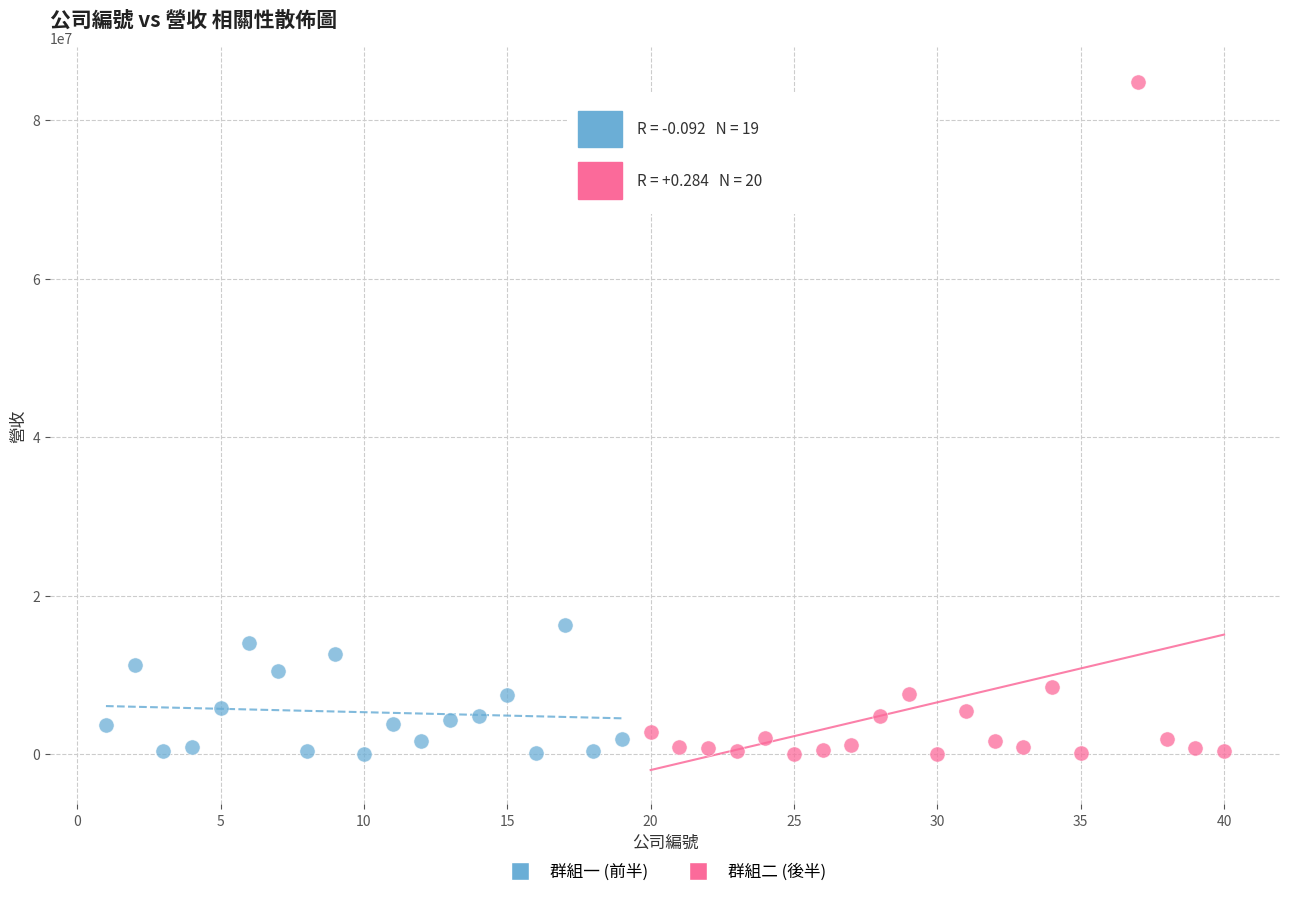

What are all the series names shown in the legend?

群組一 (前半), 群組二 (後半)